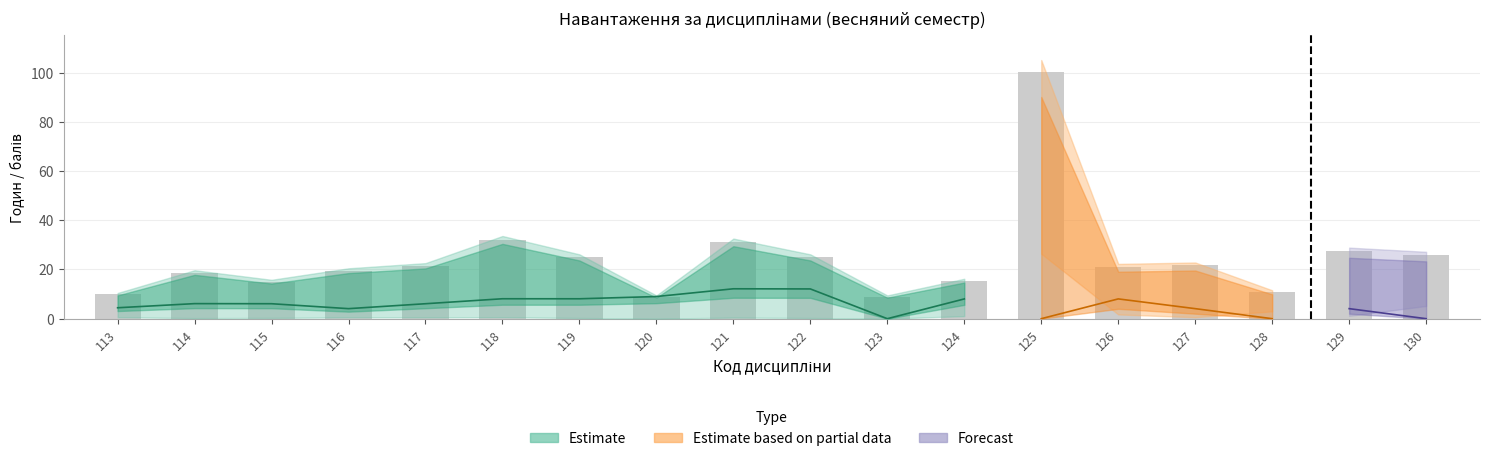

Is it true that Estimate_lower equals 0.4 at 119?

False